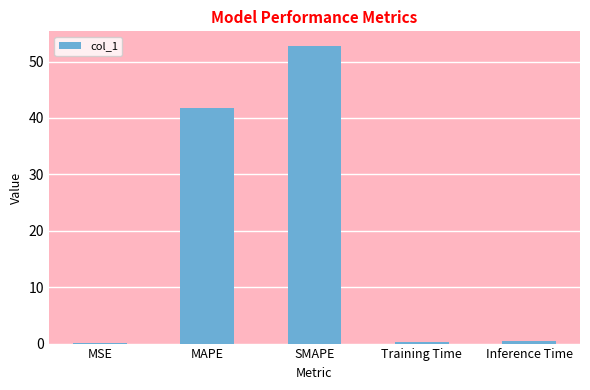

Does the chart contain stacked bars?

No